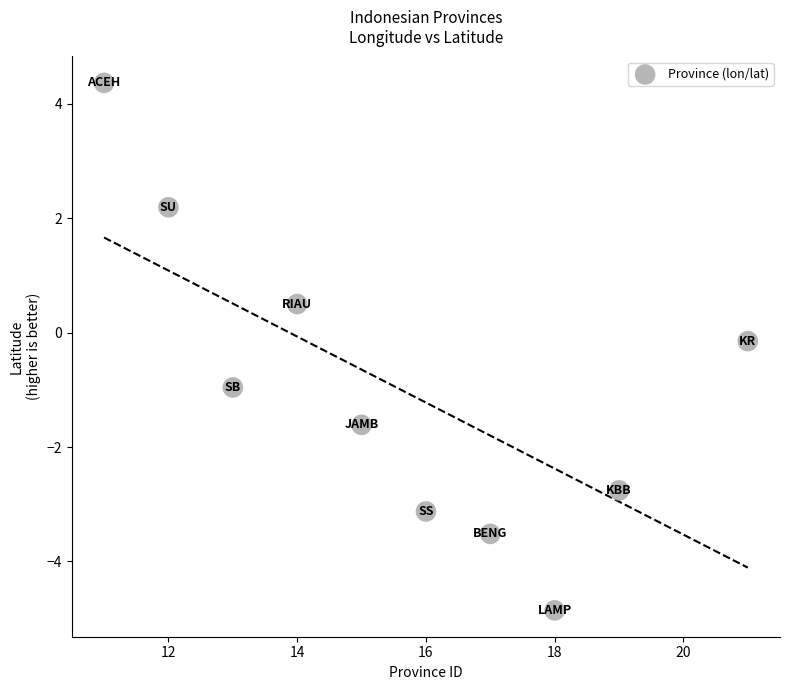

What is the range of Y values (max minus min)?

9.2